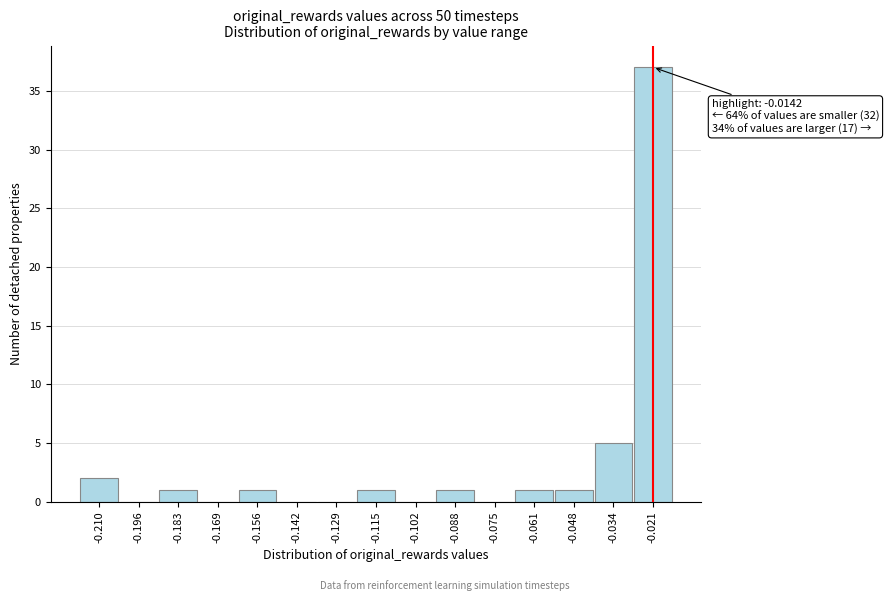

Reading left to right, what are all the values shown in this chart?

-0.210=2	-0.196=0	-0.183=1	-0.169=0	-0.156=1	-0.142=0	-0.129=0	-0.115=1	-0.102=0	-0.088=1	-0.075=0	-0.061=1	-0.048=1	-0.034=5	-0.021=37